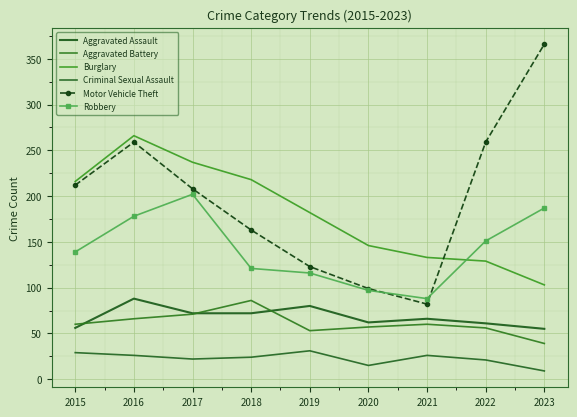

What is the spread (max minus min) of values at 2021?

107